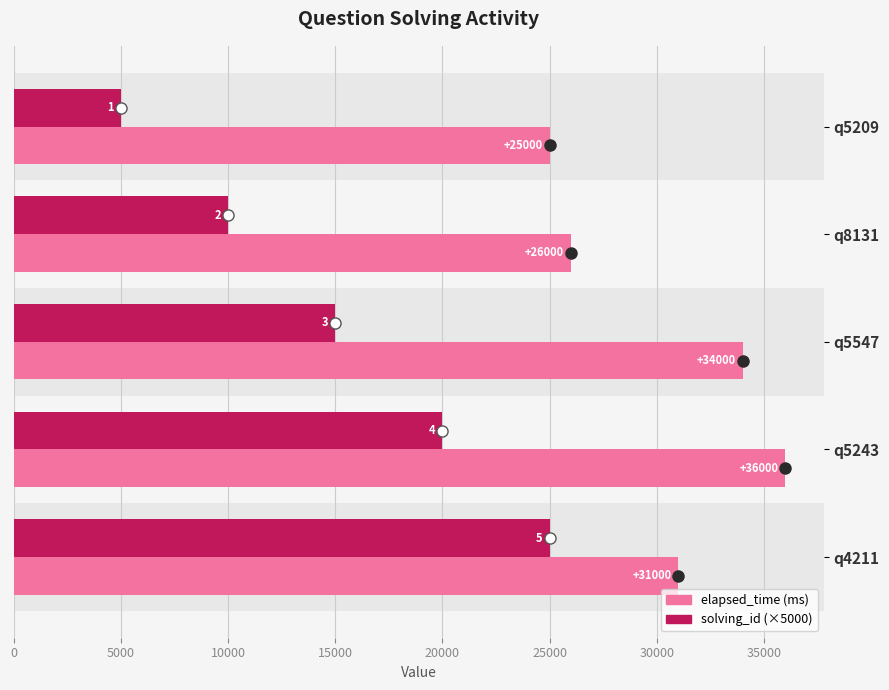

What is the difference between the highest and lowest values at q5547?

19000